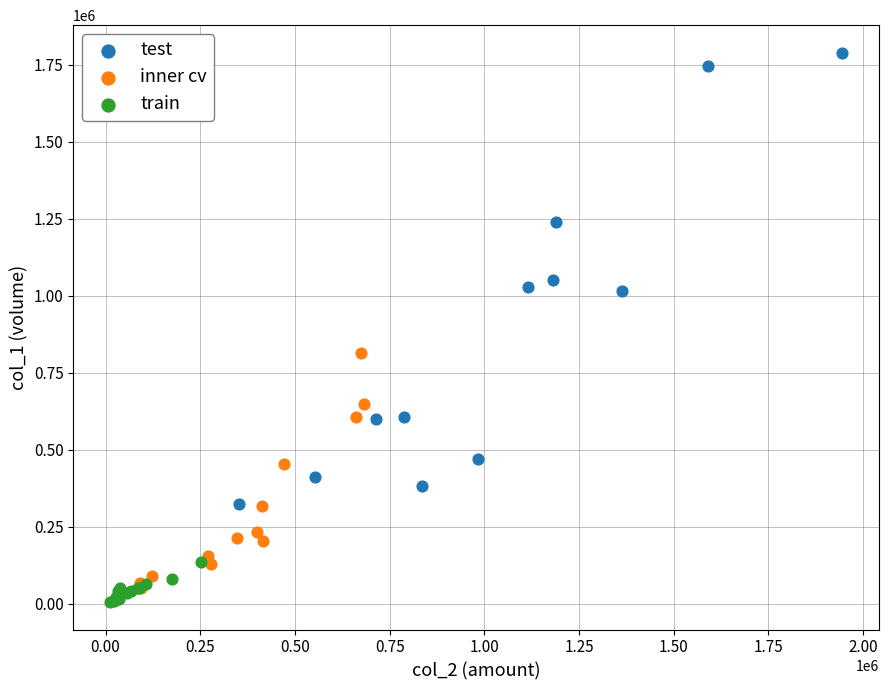

Which series reaches the maximum Y coordinate?

test